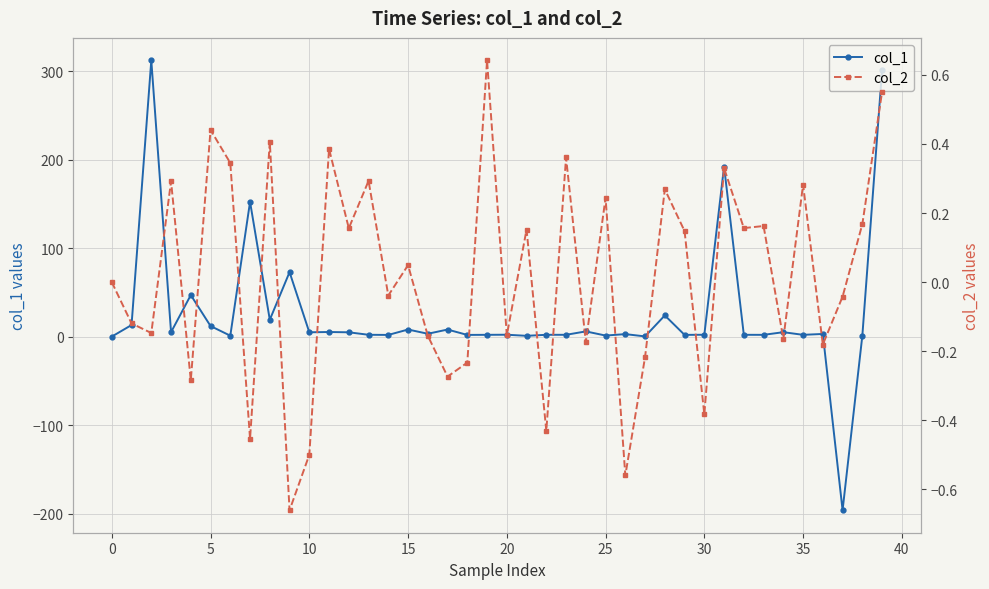

What is the minimum value for col_1?

-196.2